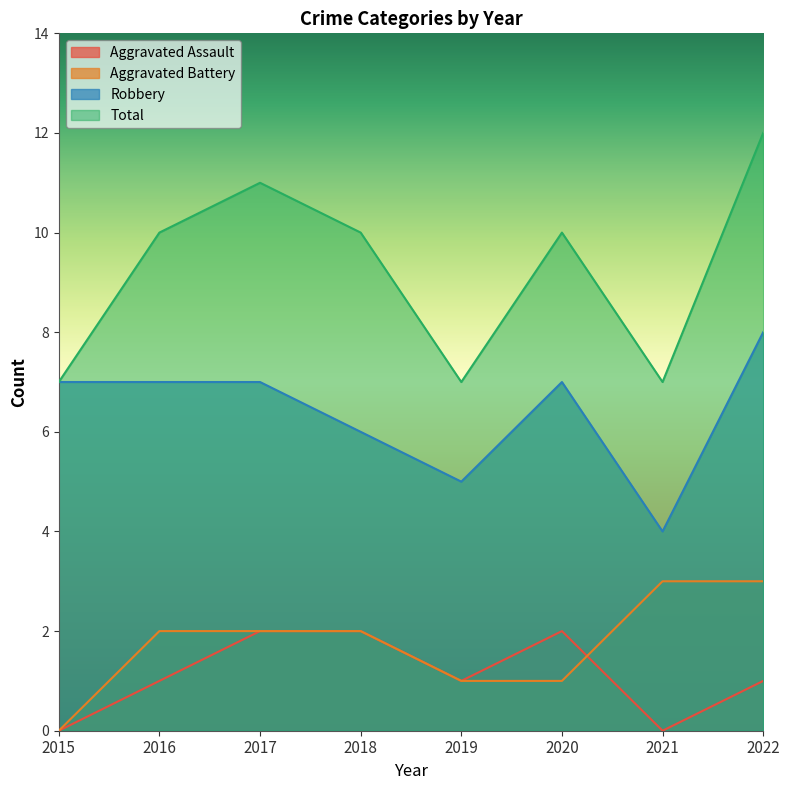

Reading right to left, what are all the values shown in this chart?

Aggravated Assault: 2022=1	2021=0	2020=2	2019=1	2018=2	2017=2	2016=1	2015=0
Aggravated Battery: 2022=3	2021=3	2020=1	2019=1	2018=2	2017=2	2016=2	2015=0
Robbery: 2022=8	2021=4	2020=7	2019=5	2018=6	2017=7	2016=7	2015=7
Total: 2022=12	2021=7	2020=10	2019=7	2018=10	2017=11	2016=10	2015=7